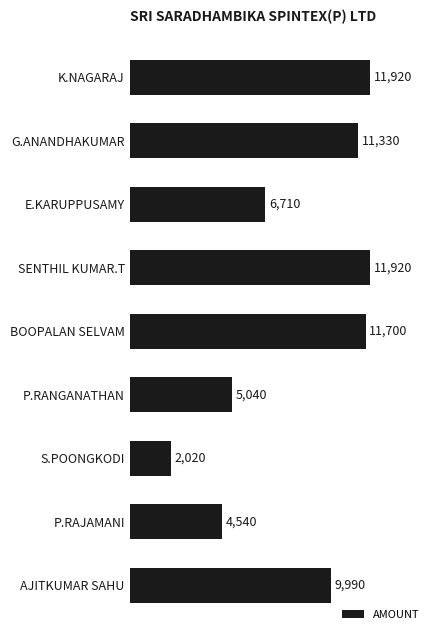

What is the minimum value shown in the chart?

2020